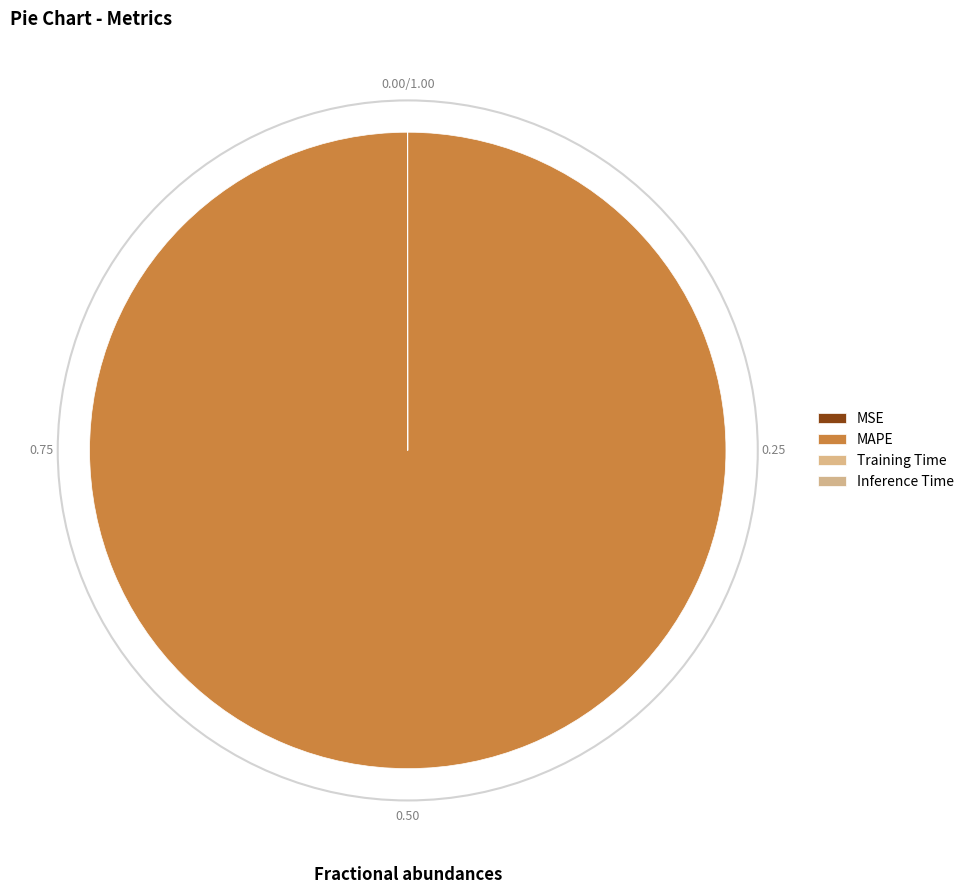

Which category has the biggest portion of the pie?

MAPE